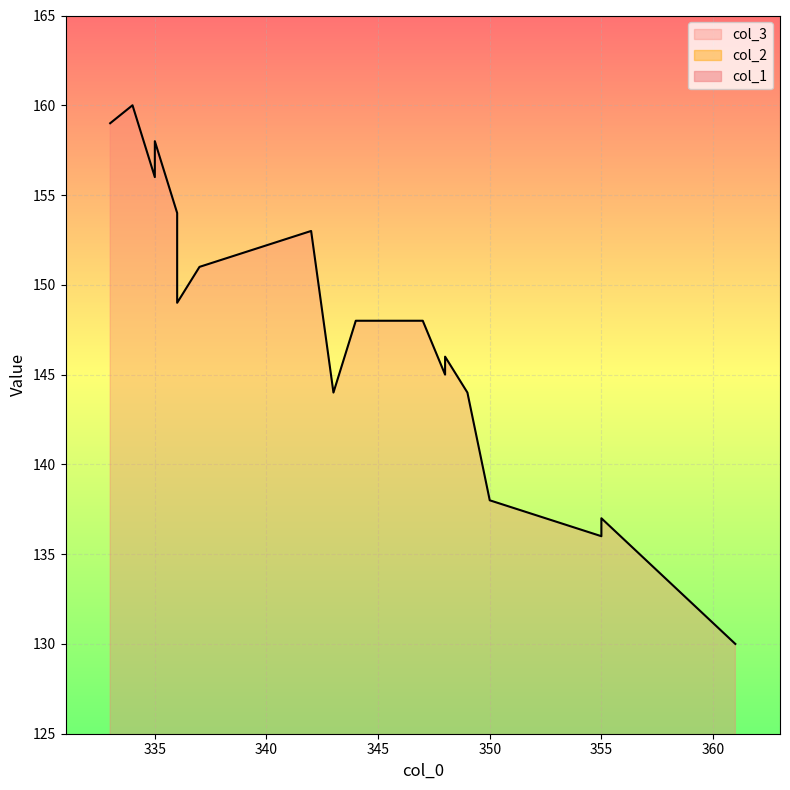

What is the greatest value displayed?

160